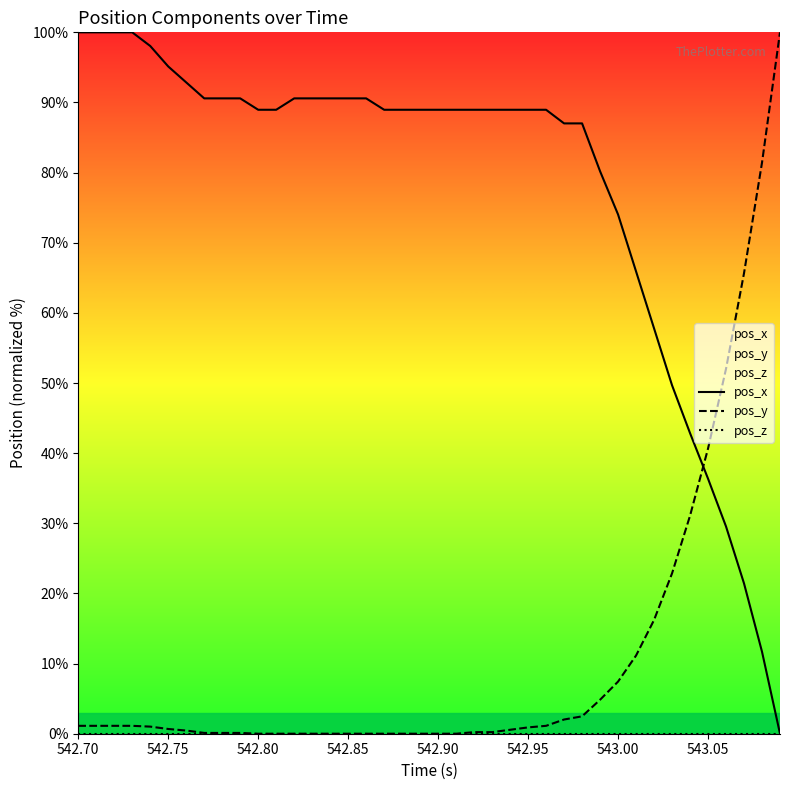

How many distinct data groups are displayed?

3